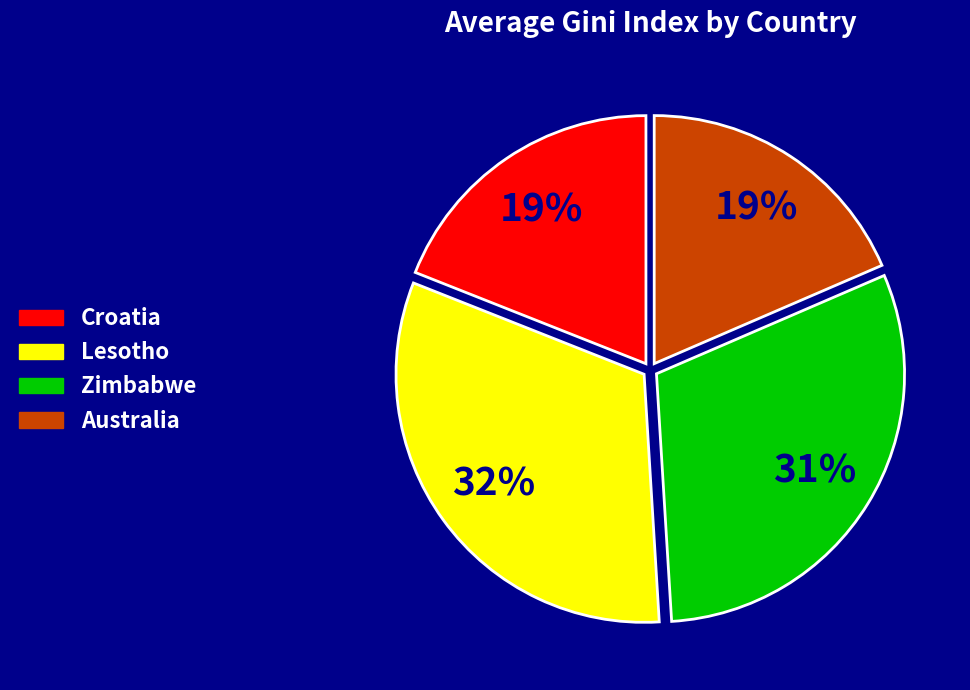

To the nearest percent, what percentage of the pie is Lesotho?

32%